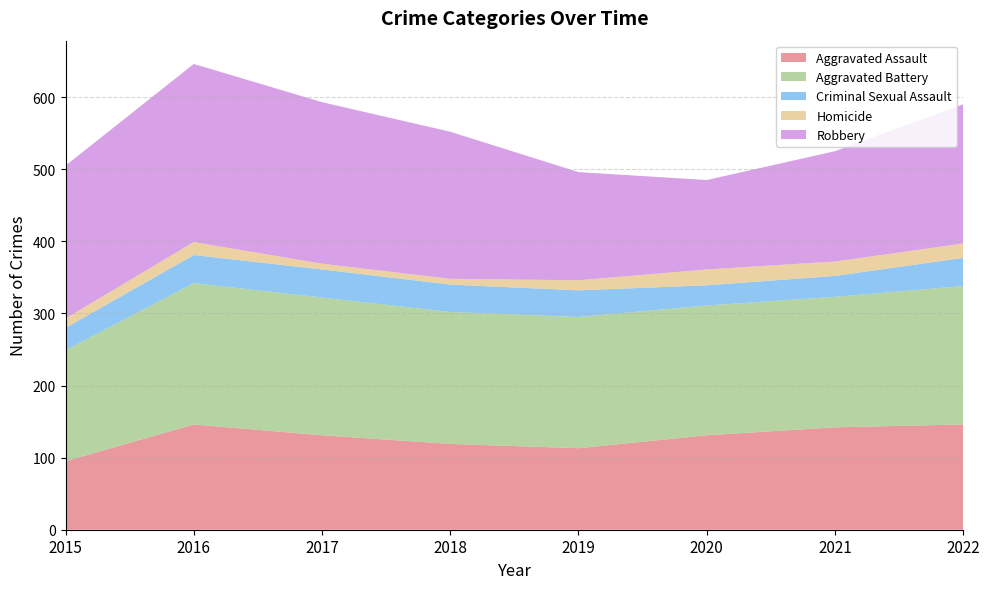

Reading left to right, list all the values displayed in this chart.

Aggravated Assault: 95	146	131	119	113	131	142	146
Aggravated Battery: 154	196	191	183	182	180	181	192
Criminal Sexual Assault: 31	39	39	38	37	28	29	39
Homicide: 13	18	8	8	14	22	20	20
Robbery: 212	247	224	204	150	124	153	193